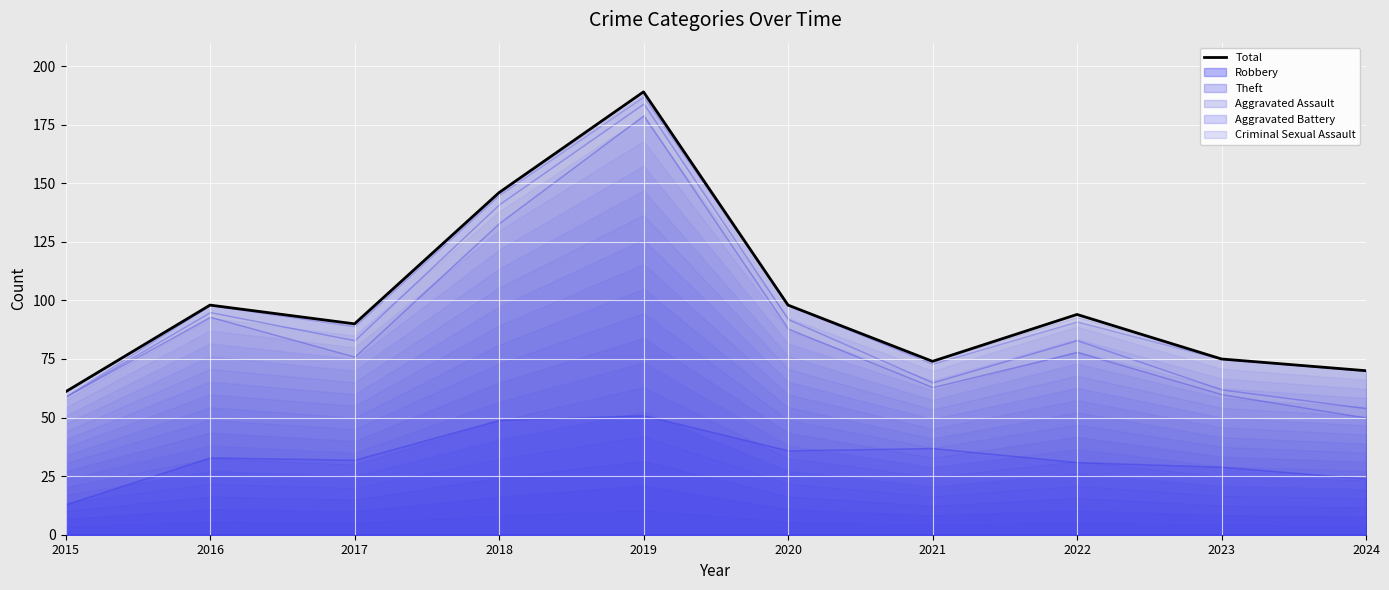

What is the value of the 6th point from the left?

98